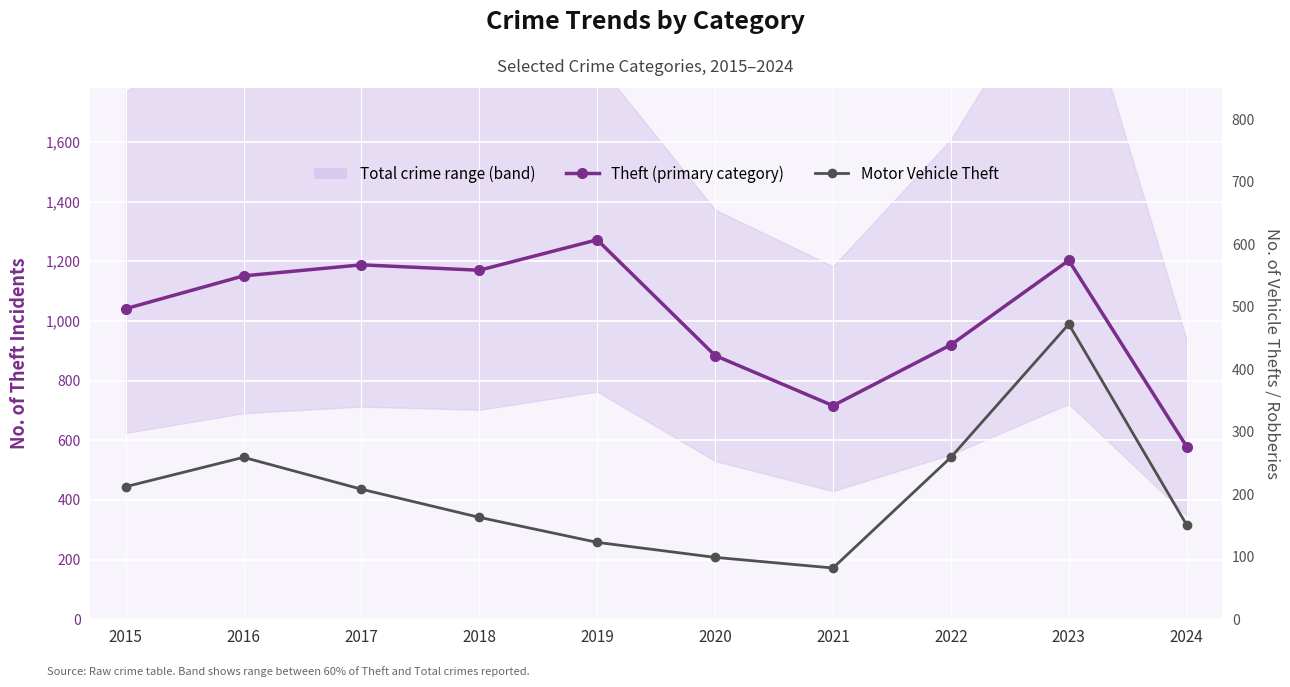

Rank the categories by Motor Vehicle Theft value from lowest to highest.

2021, 2020, 2019, 2024, 2018, 2017, 2015, 2016, 2022, 2023